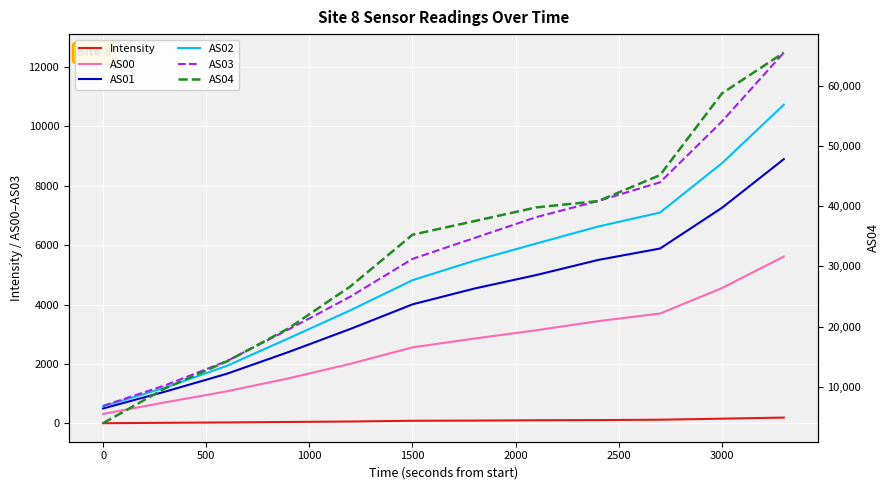

What are all the series names shown in the legend?

Intensity, AS00, AS01, AS02, AS03, AS04